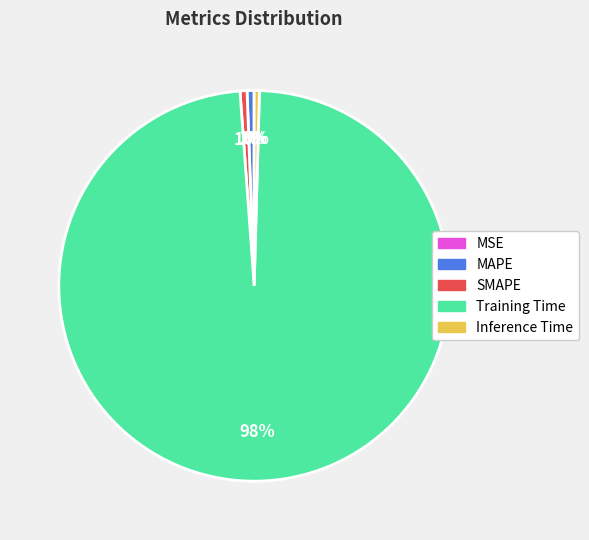

Which slice represents more than half of the pie?

Training Time